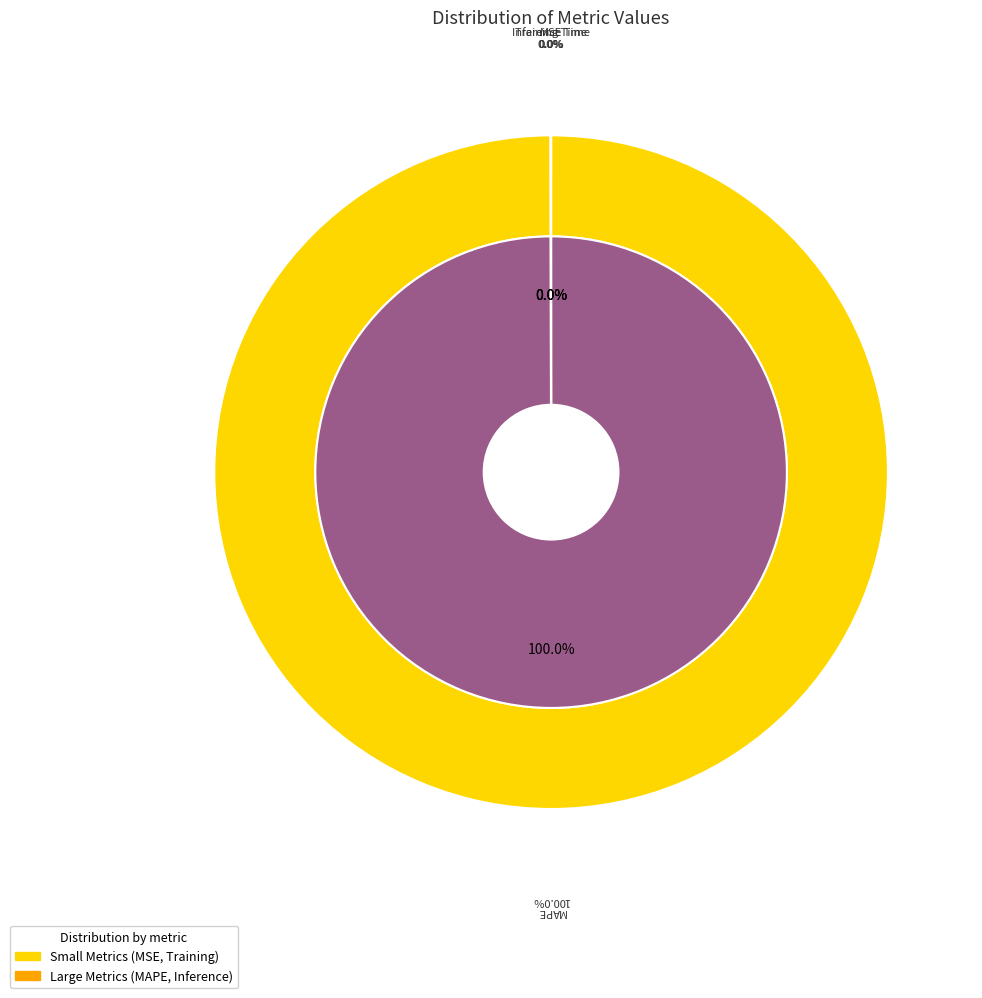

Rank the categories by value from lowest to highest.

MSE, Inference Time, Training Time, MAPE